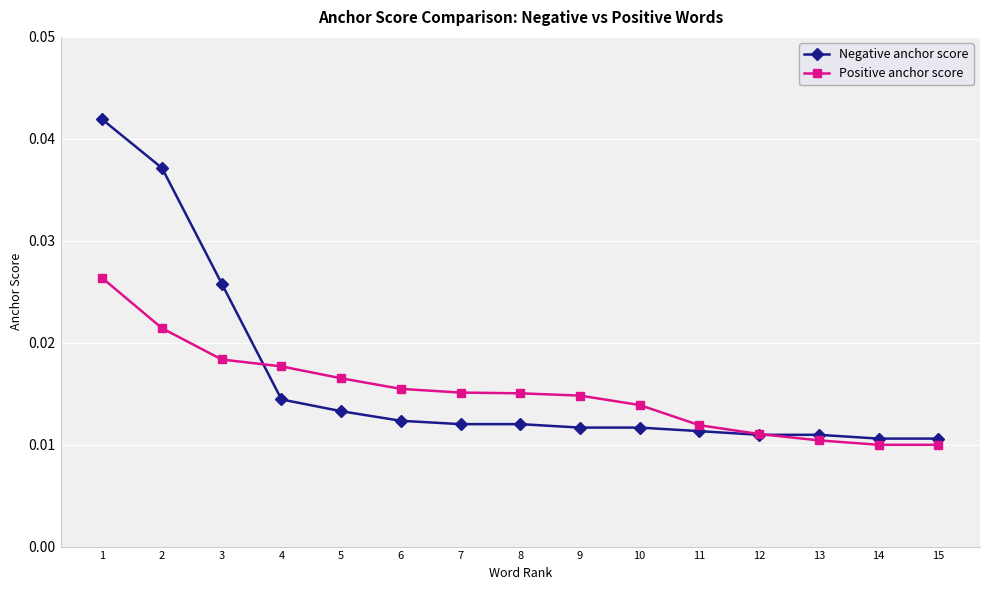

What is the sum of all Negative anchor score values?

0.2